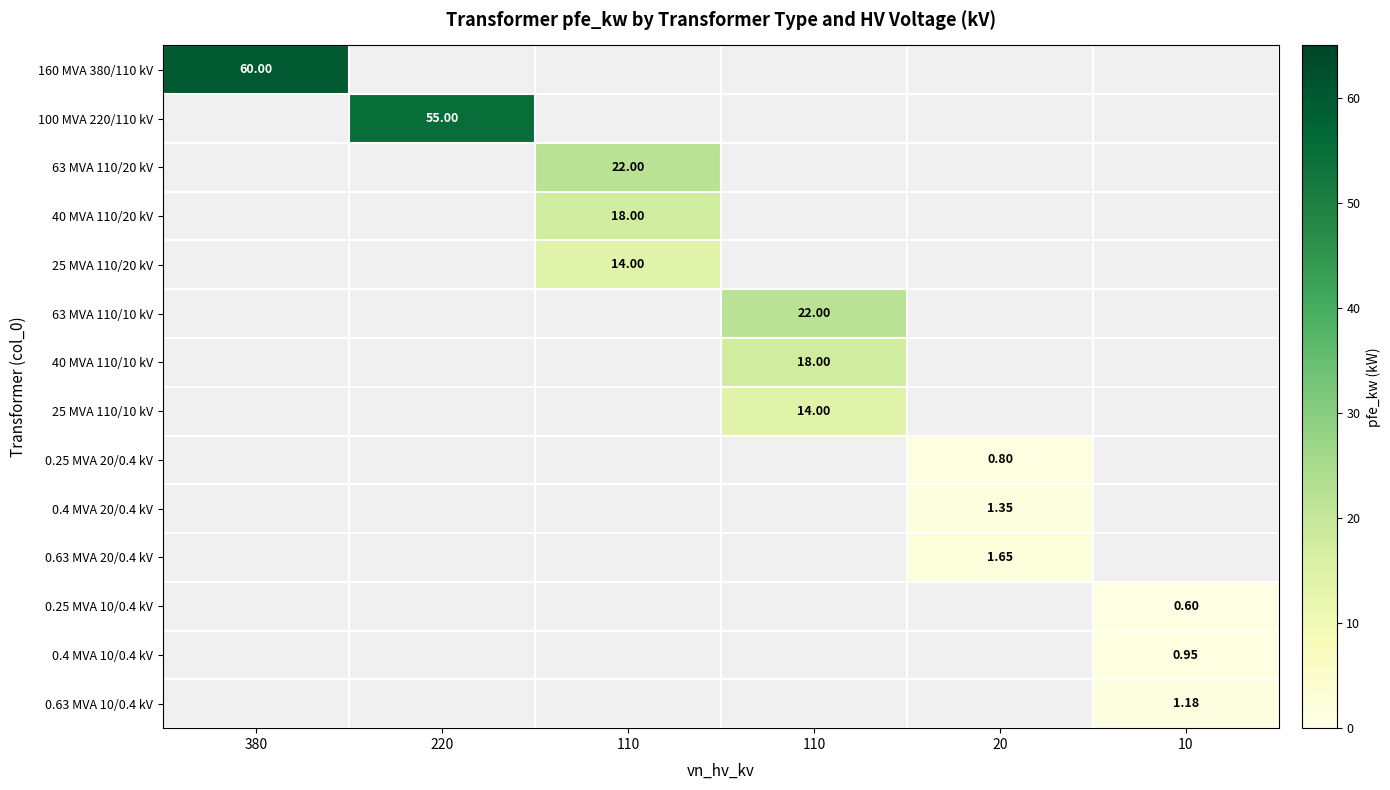

Is the value of 0.25 MVA 10/0.4 kV at 20 greater than the value of 63 MVA 110/20 kV at 110?

No